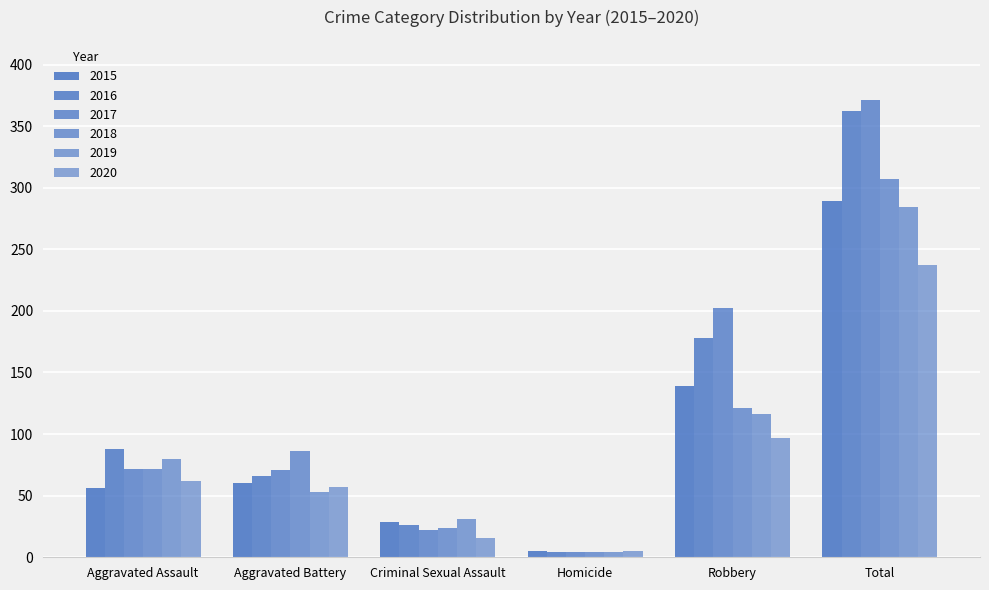

Does the chart contain any negative values?

No